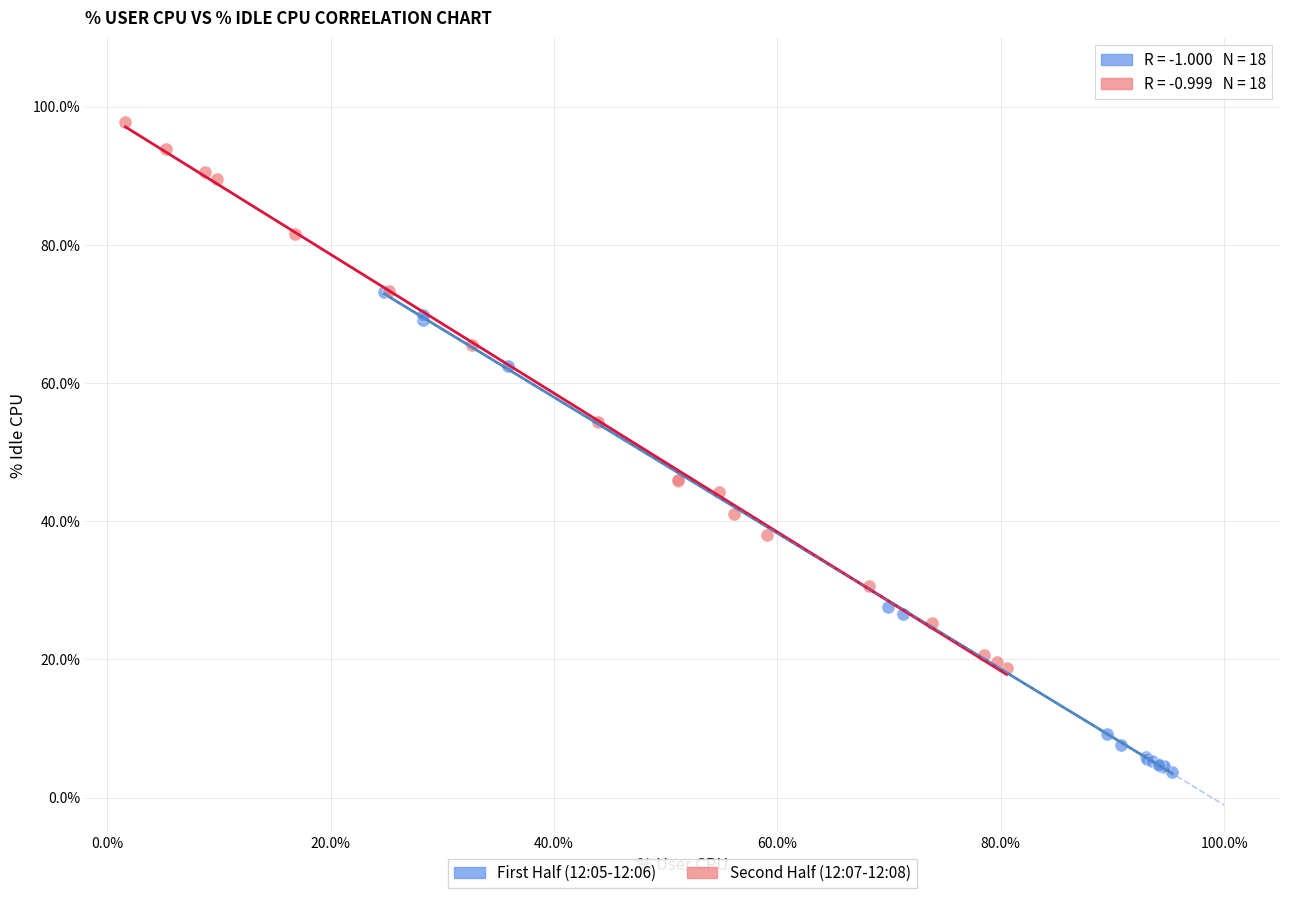

Which series has the widest spread of Y values?

Second Half (12:07-12:08)